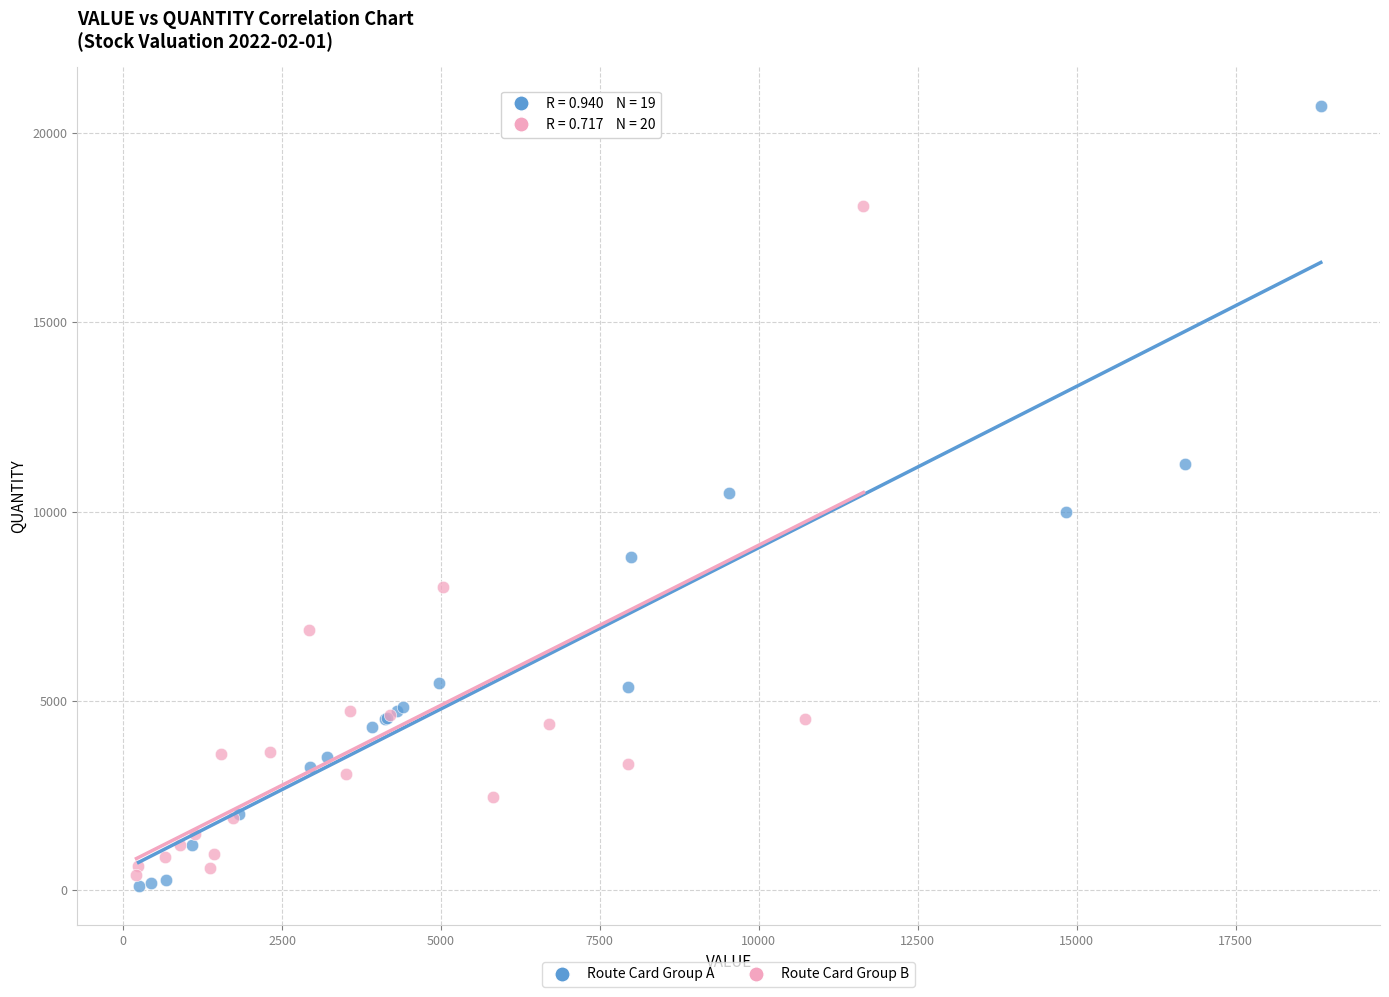

Which series has the largest Y range (max minus min)?

Route Card Group A